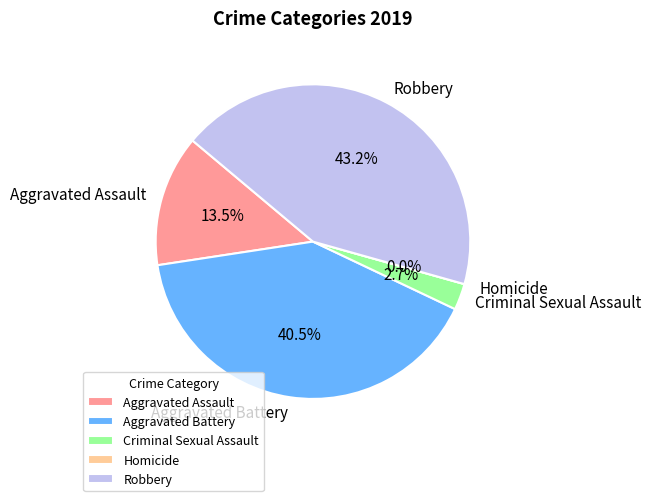

How many segments does this pie chart have?

5